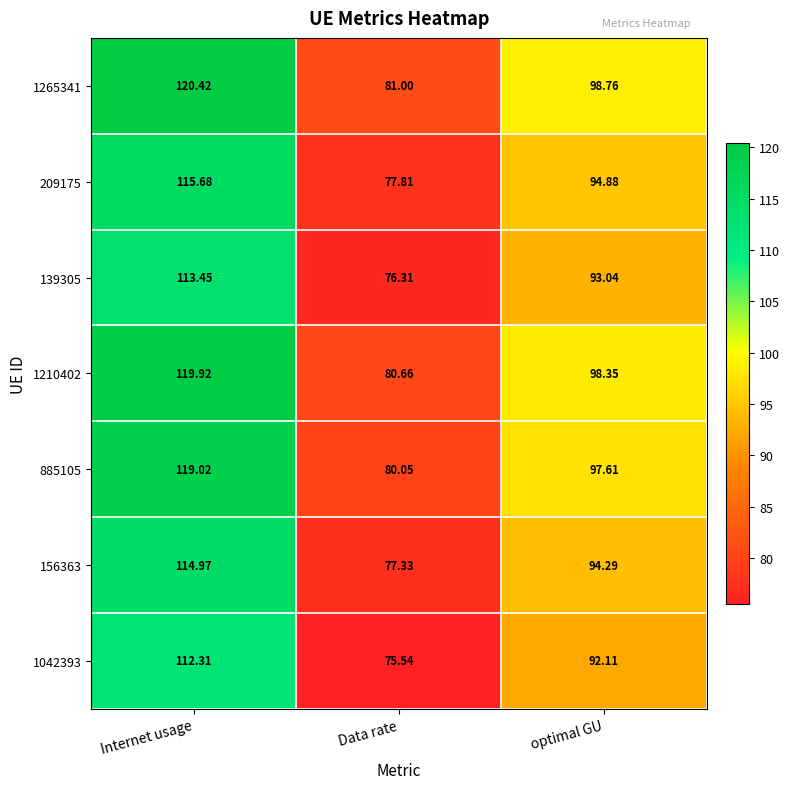

Where is 139305 nearest to the value 94?

optimal GU